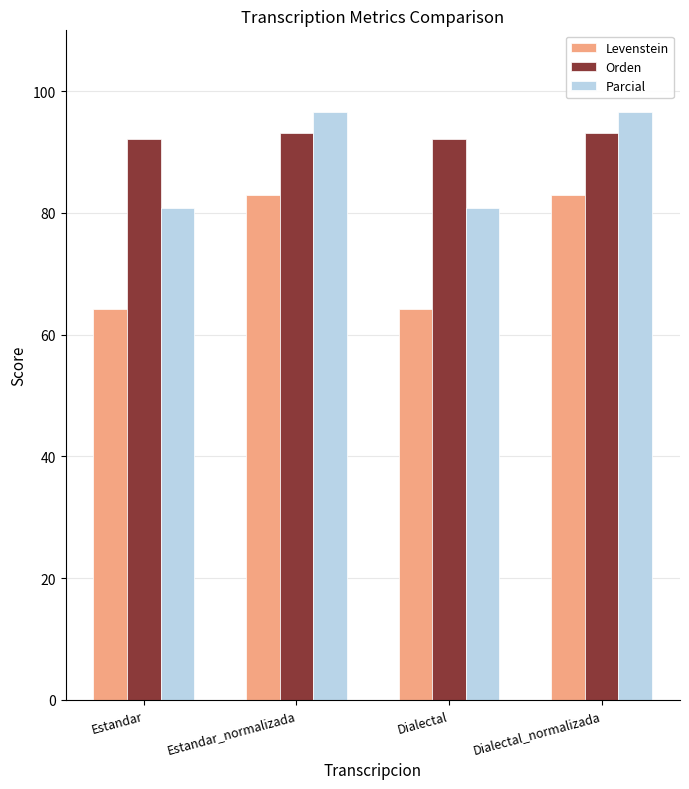

Rank the series by their maximum value, from highest to lowest.

Parcial, Orden, Levenstein